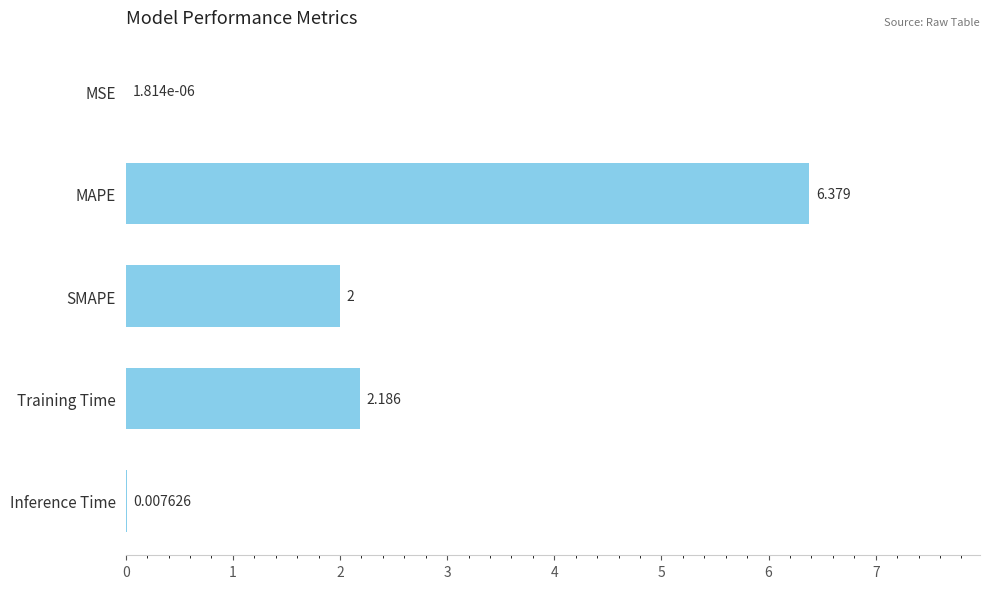

What is the sum of all values?

10.6